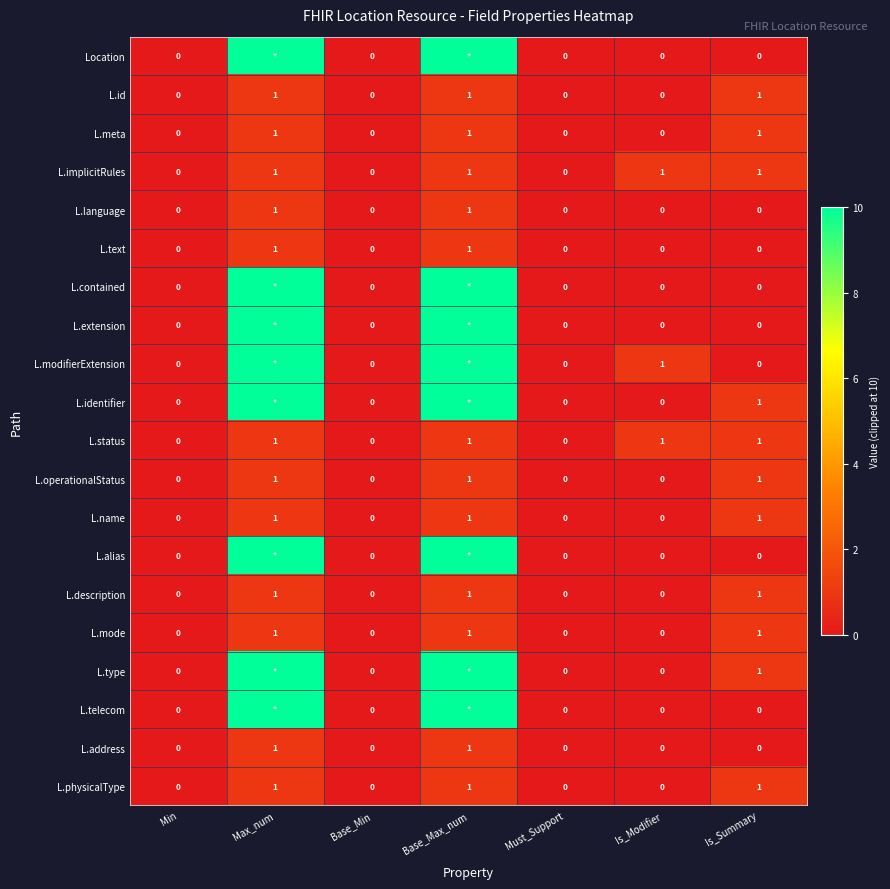

Count the L.address values in the range 0 to 1.

7